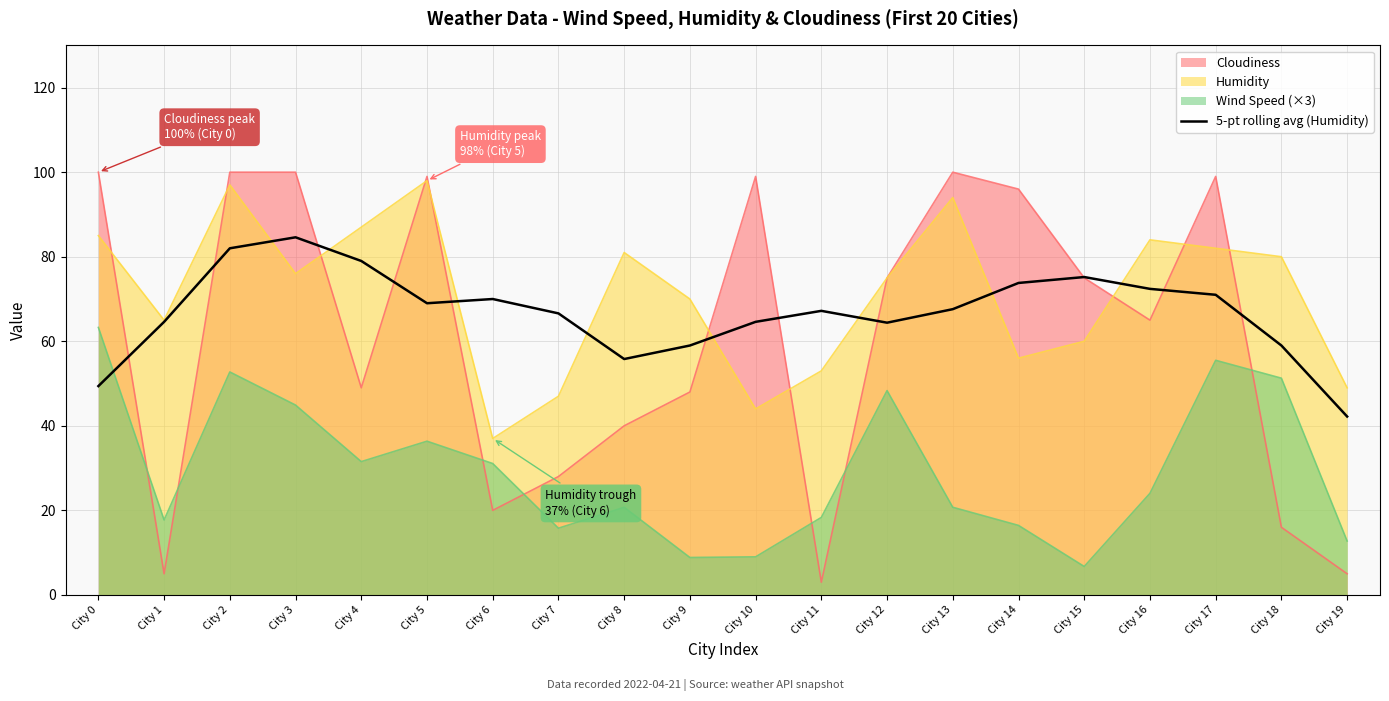

How many lines are shown in the chart?

4